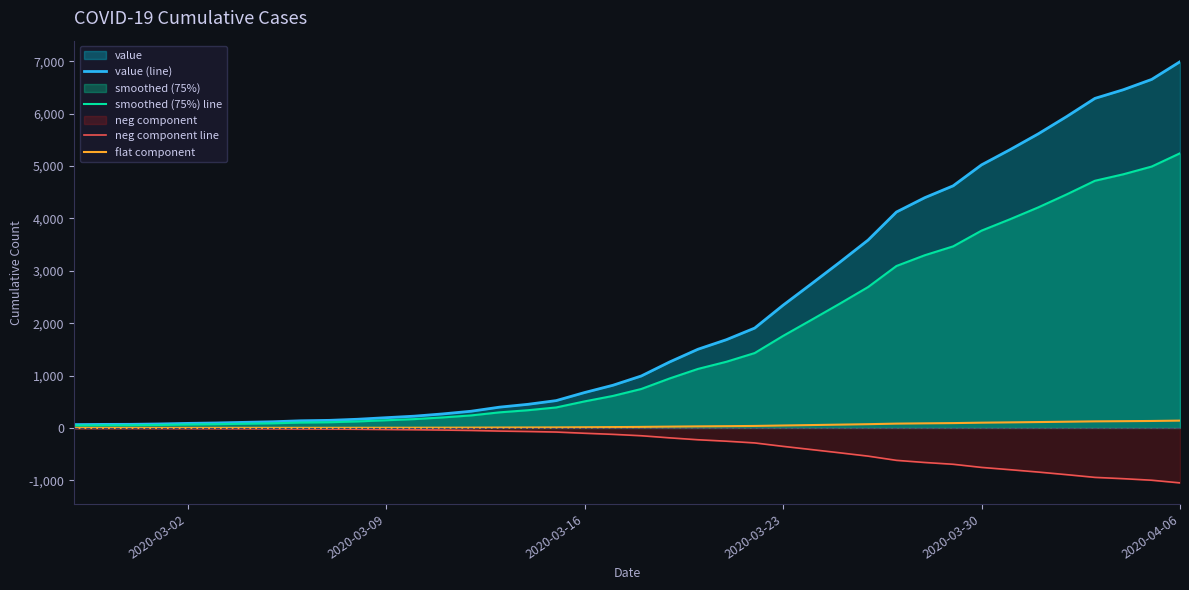

List the series in order of their peak value, lowest first.

neg component line, flat component, smoothed (75%) line, value (line)